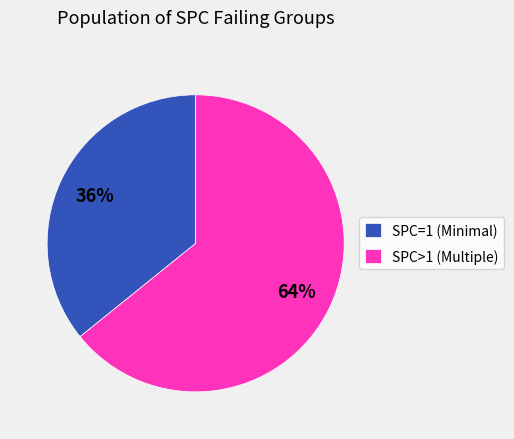

To the nearest percent, what is the difference between the largest and smallest slice percentages?

28%